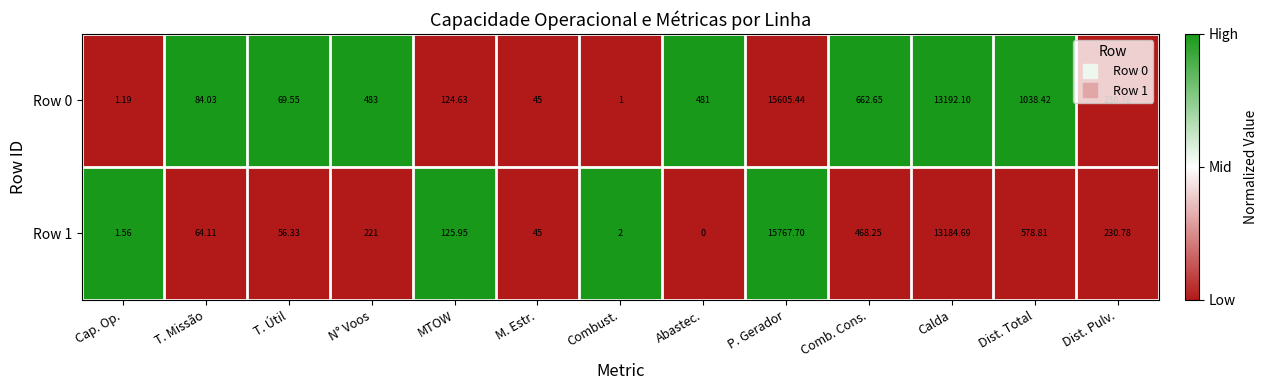

Is the value of Row 0 at Cap. Op. greater than the value of Row 1 at T. Útil?

No